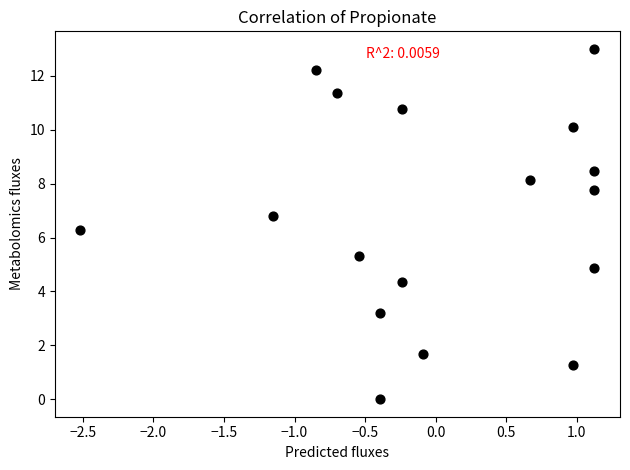

What Y value in the scatter plot is closest to 6?

6.3